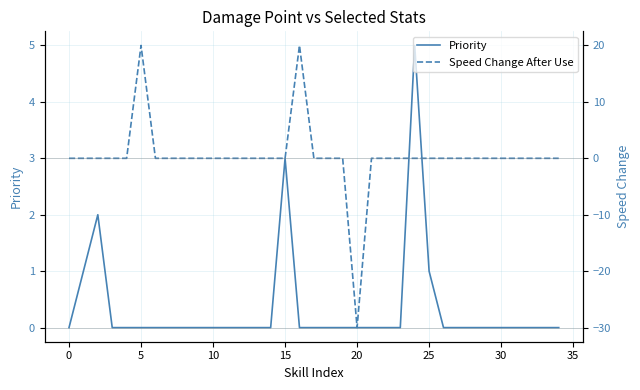

Reading left to right, what are all the values shown in this chart?

Priority: 0	1	2	0	0	0	0	0	0	0	0	0	0	0	0	3	0	0	0	0	0	0	0	0	5	1	0	0	0	0	0	0	0	0	0
Speed Change After Use: 0	0	0	0	0	20	0	0	0	0	0	0	0	0	0	0	20	0	0	0	-30	0	0	0	0	0	0	0	0	0	0	0	0	0	0